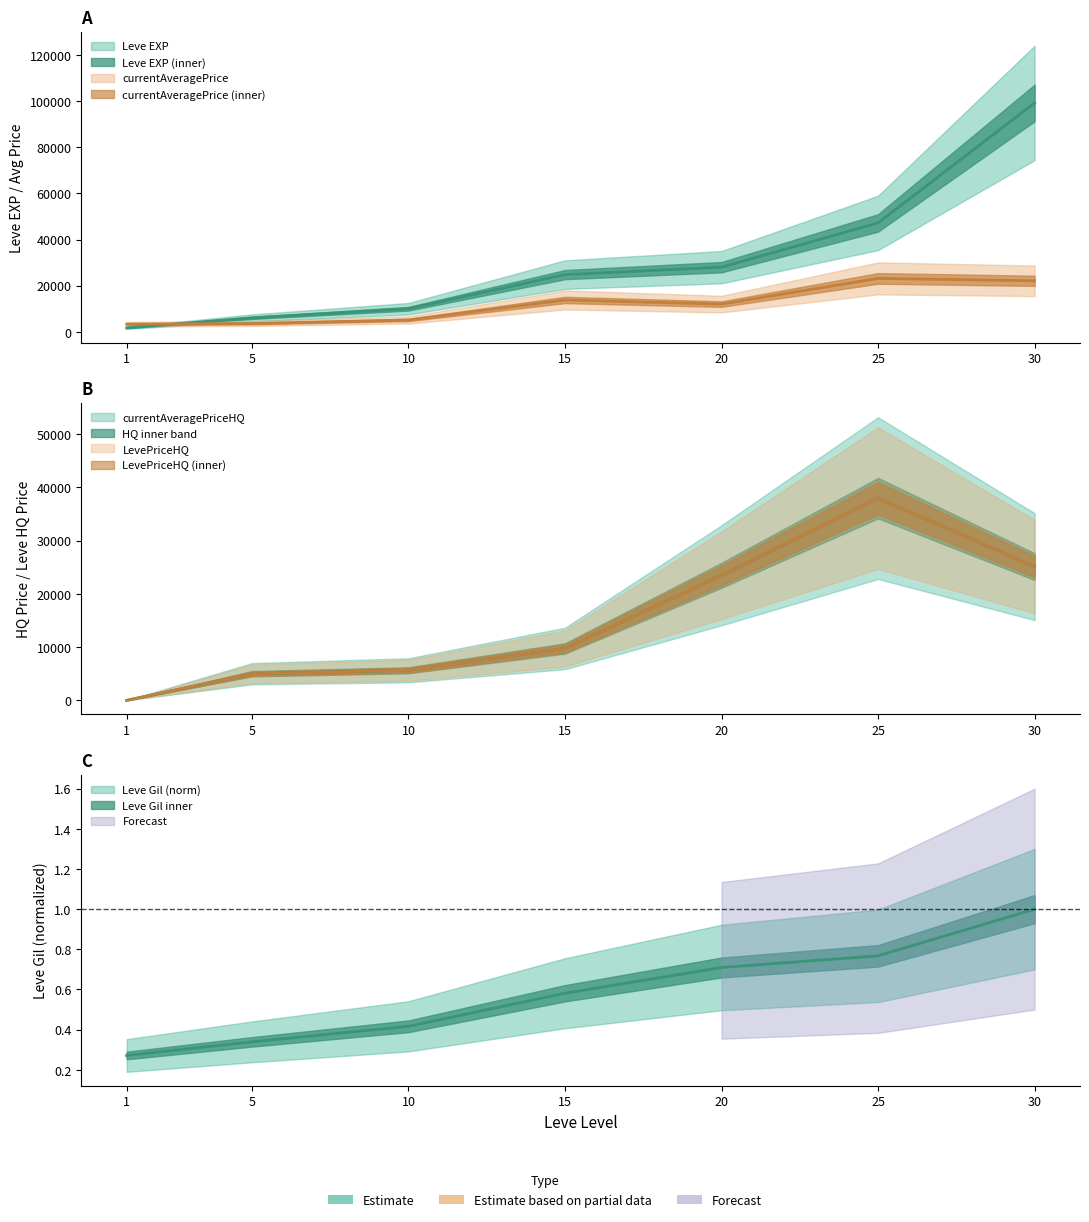

What is the maximum value for currentAveragePriceHQ?

37999.0